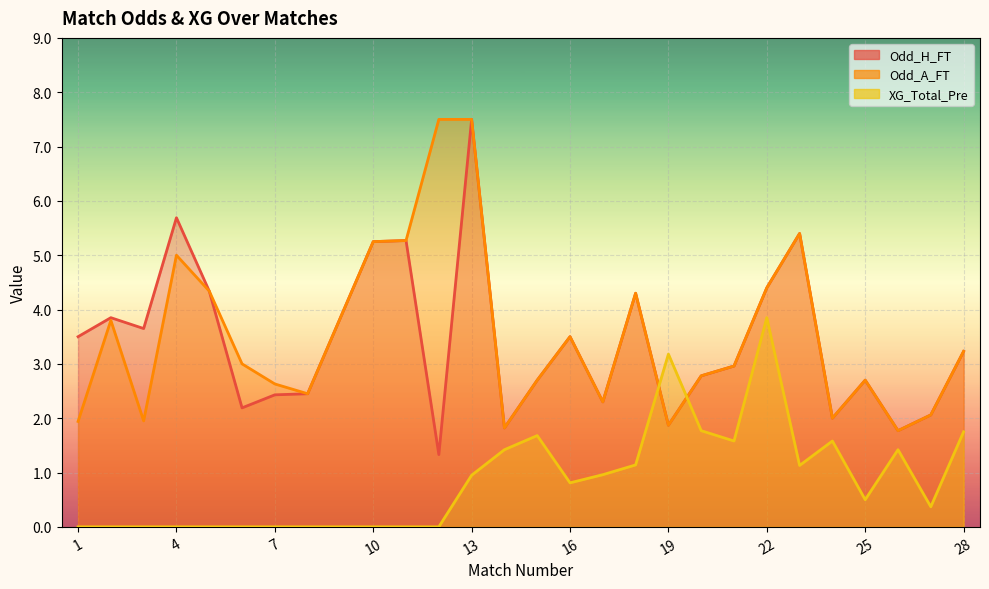

What is the total value across all series at 23?

11.9